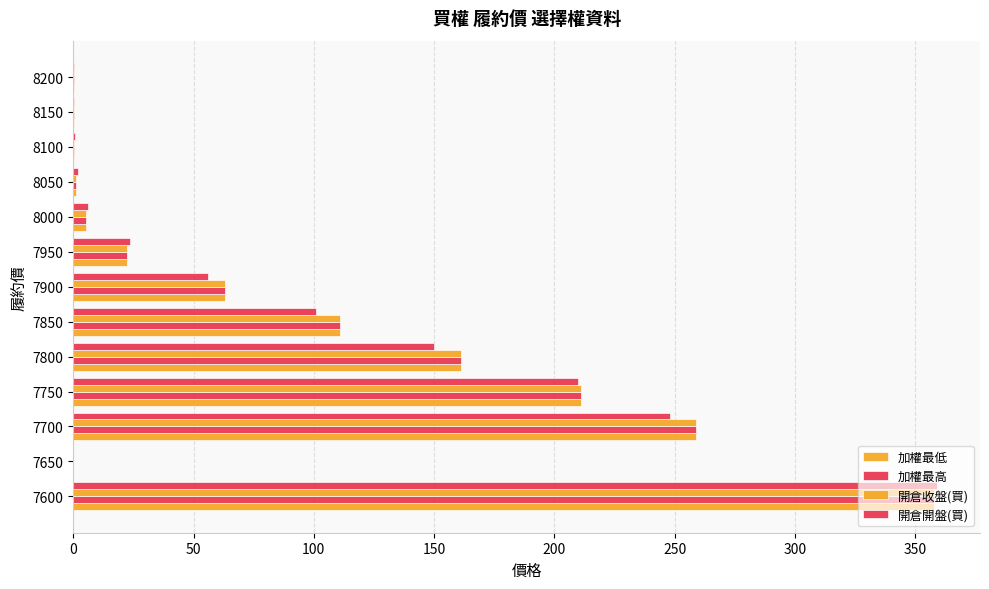

Reading left to right, extract all data points from this chart.

加權最低: 358.0	0.0	259.0	211.0	161.0	111.0	63.0	22.5	5.3	1.2	0.4	0.2	0.1
加權最高: 358.0	0.0	259.0	211.0	161.0	111.0	63.0	22.5	5.3	1.2	0.4	0.2	0.1
開倉收盤(買): 358.0	0.0	259.0	211.0	161.0	111.0	63.0	22.5	5.3	1.2	0.4	0.2	0.1
開倉開盤(買): 359.0	0.0	248.0	210.0	150.0	101.0	56.0	23.5	6.0	2.1	0.8	0.4	0.2